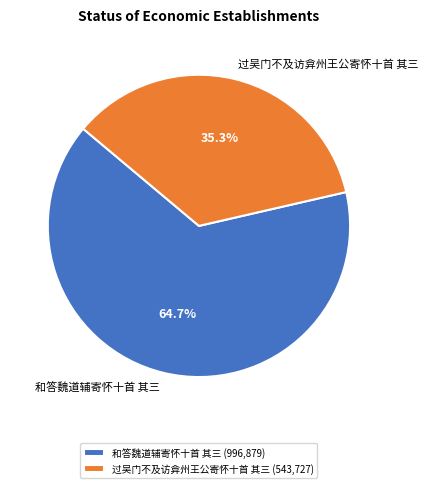

To the nearest percent, what portion does 和答魏道辅寄怀十首 其三 represent?

65%